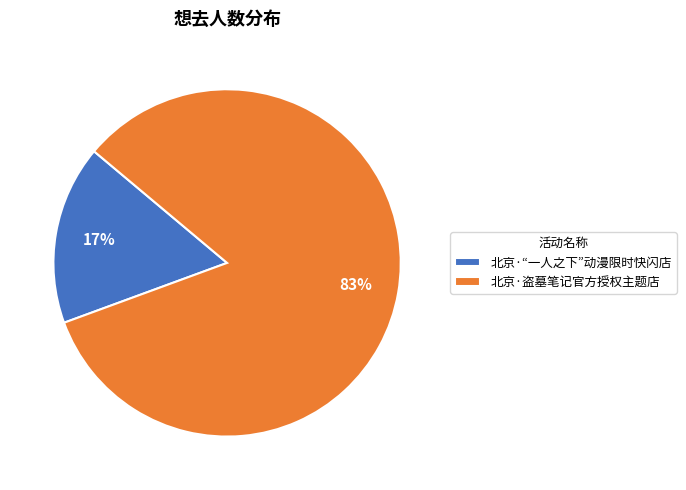

Is it true that 北京·“一人之下”动漫限时快闪店 is 29% of the pie?

False